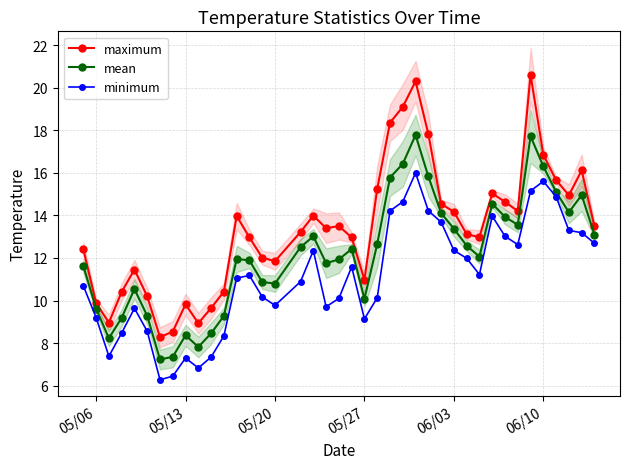

What is the maximum value for maximum?

20.6